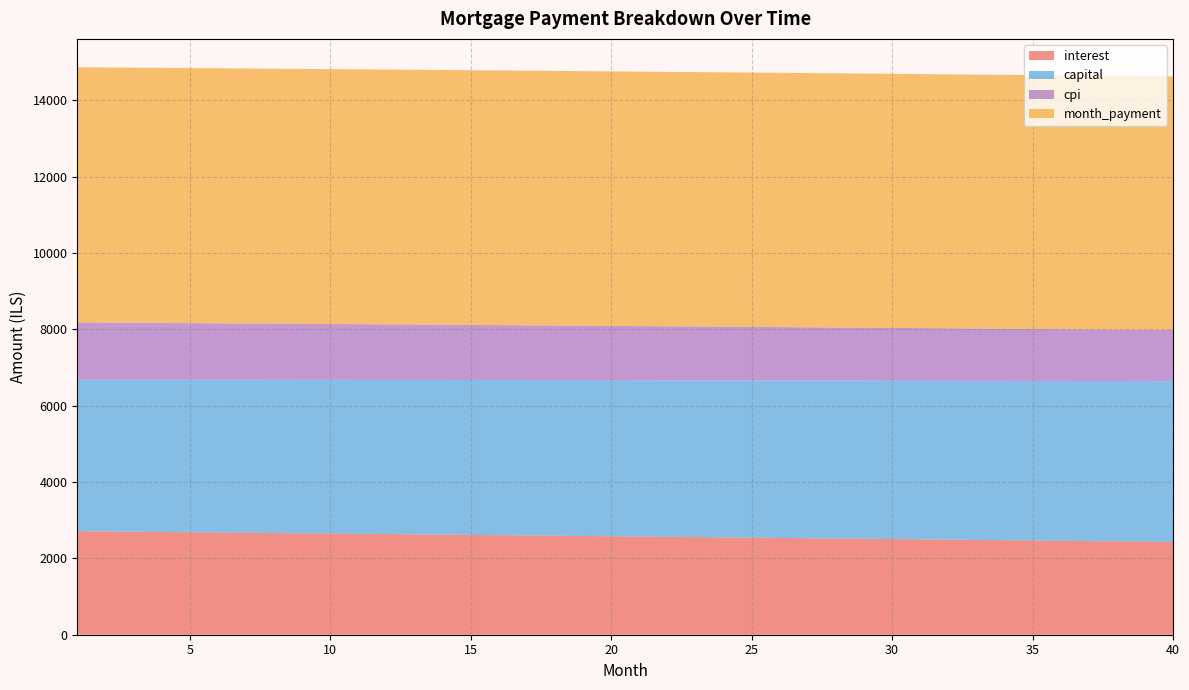

What is the highest value of the interest series?

2712.4